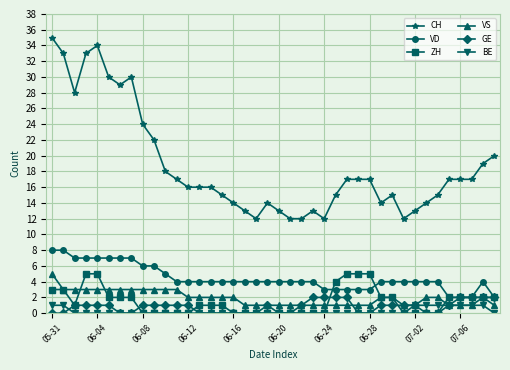

What is the value of the VD point at the 37th from the left?

2